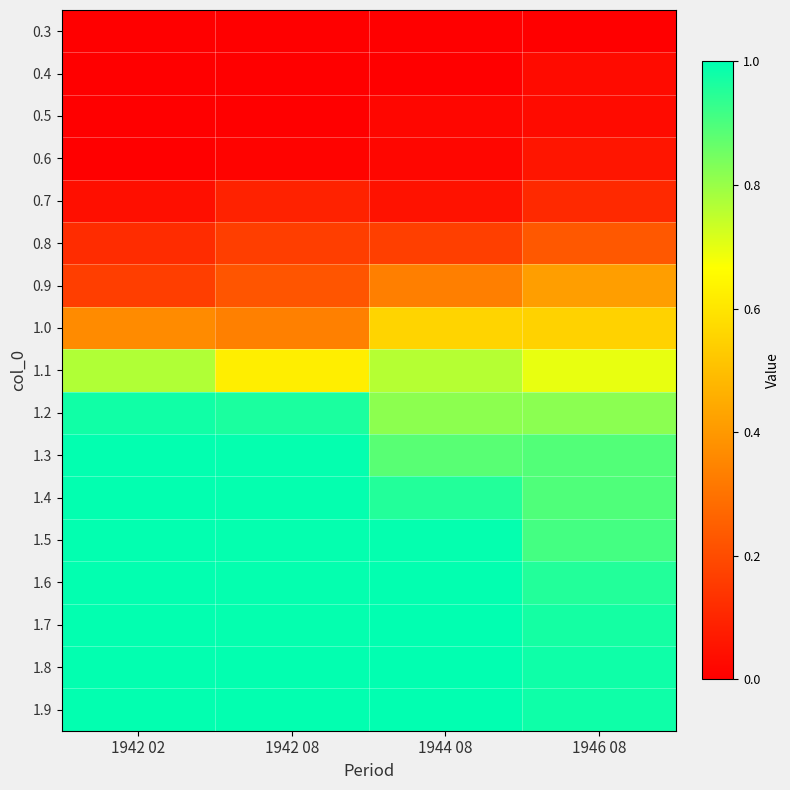

Which has a higher value, 1942 02 or 1942 08?

1942 02